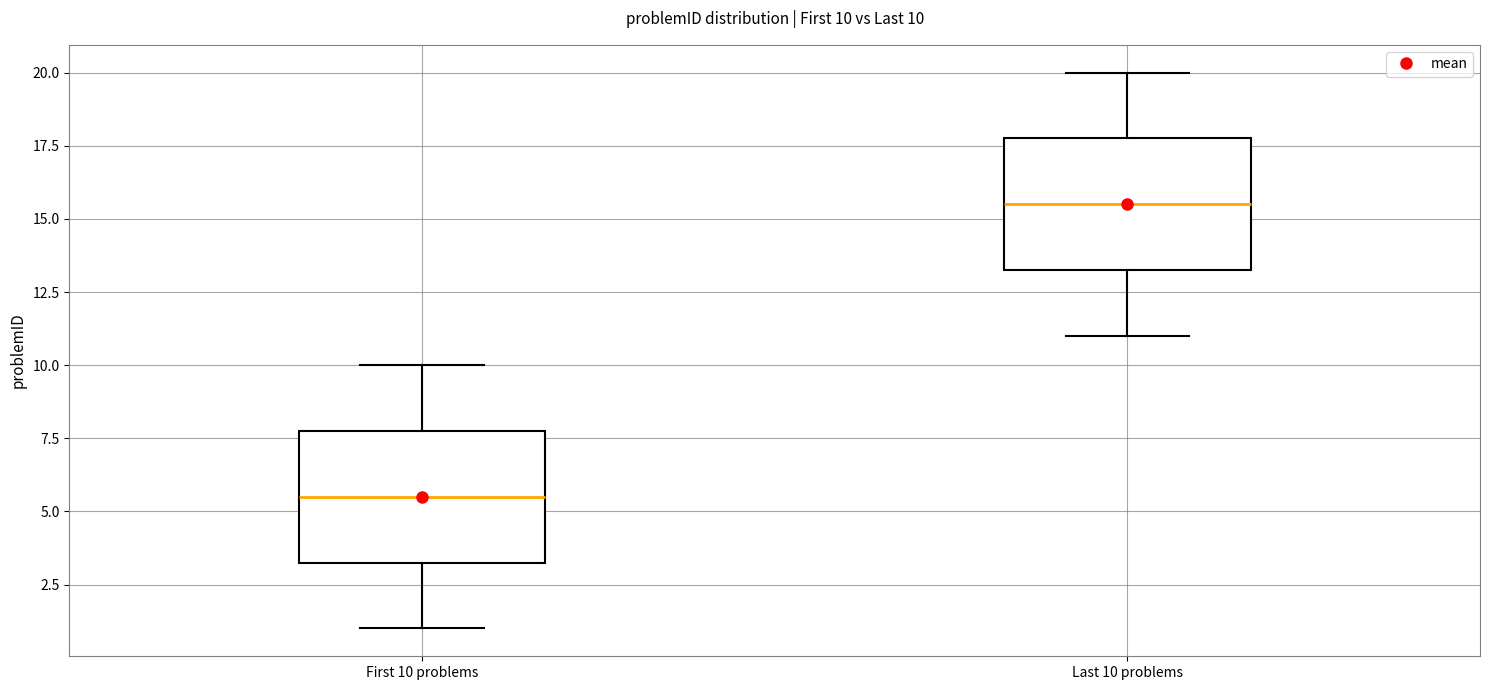

Which box has the lowest median line?

First 10 problems